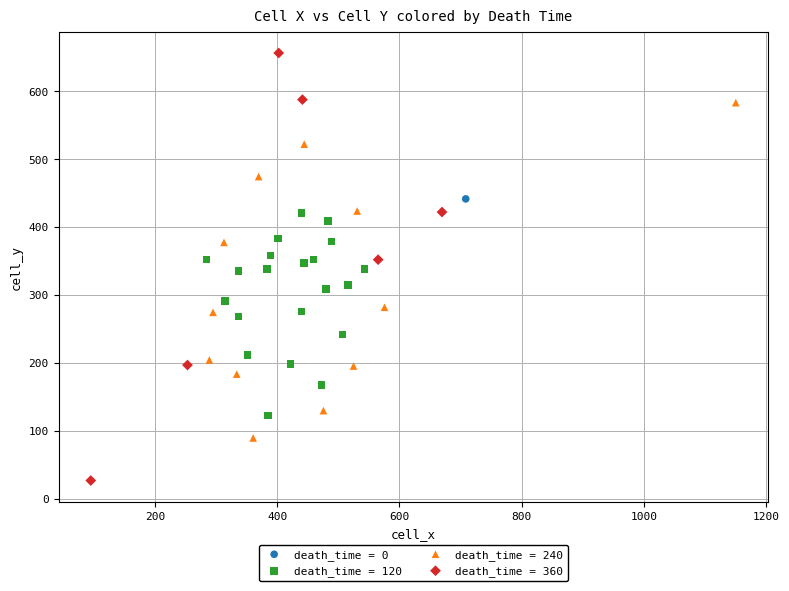

Which series contains the highest Y value?

death_time = 360